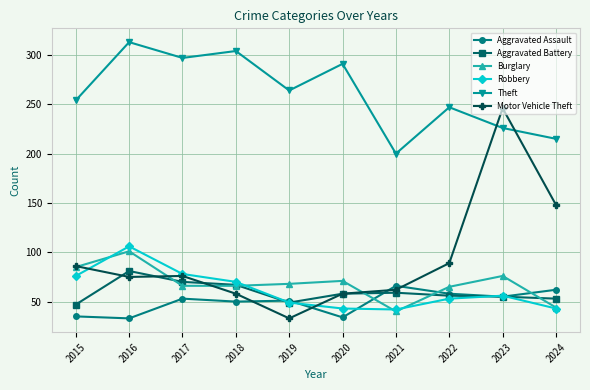

What is the value of the Aggravated Assault point at the 10th from the left?

62